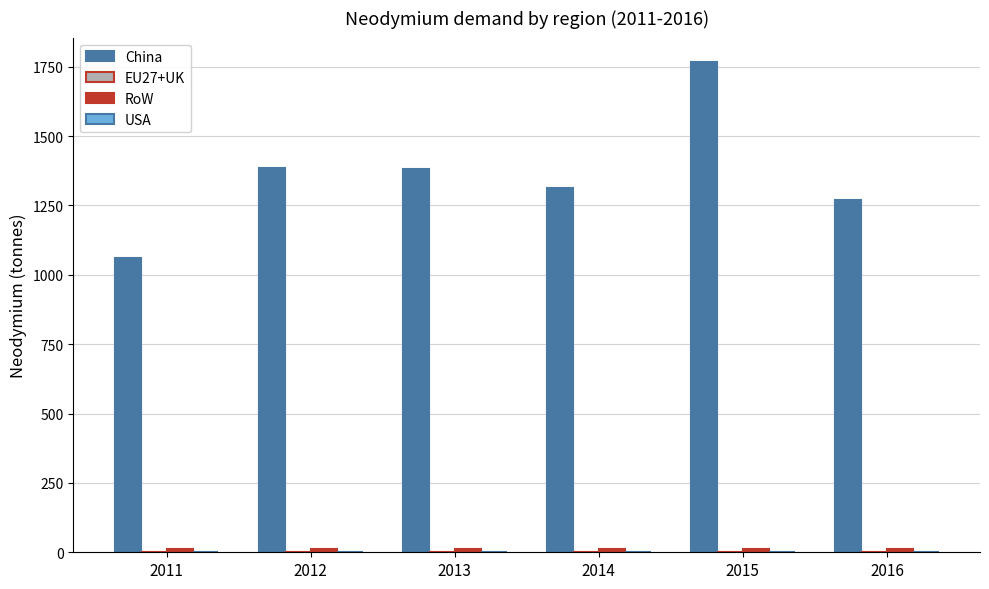

What is the maximum value shown in the chart?

1766.6